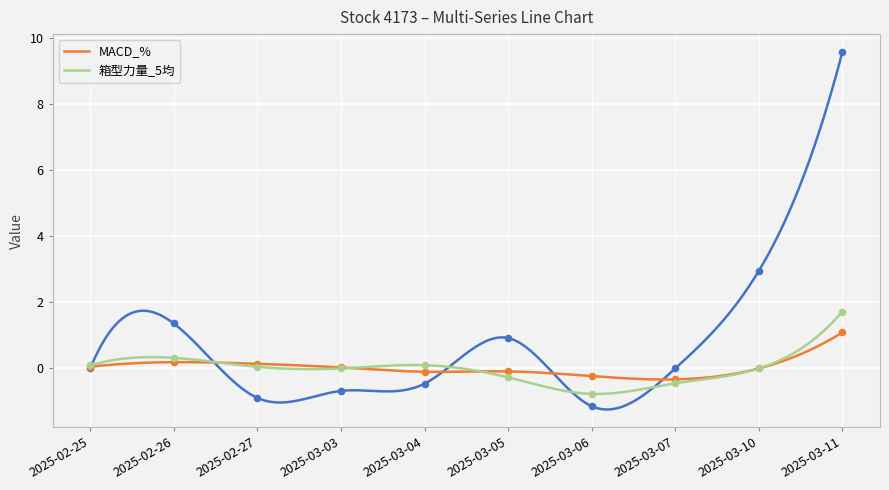

Is it true that MACD_% equals 0.7 at 2025-03-11?

False